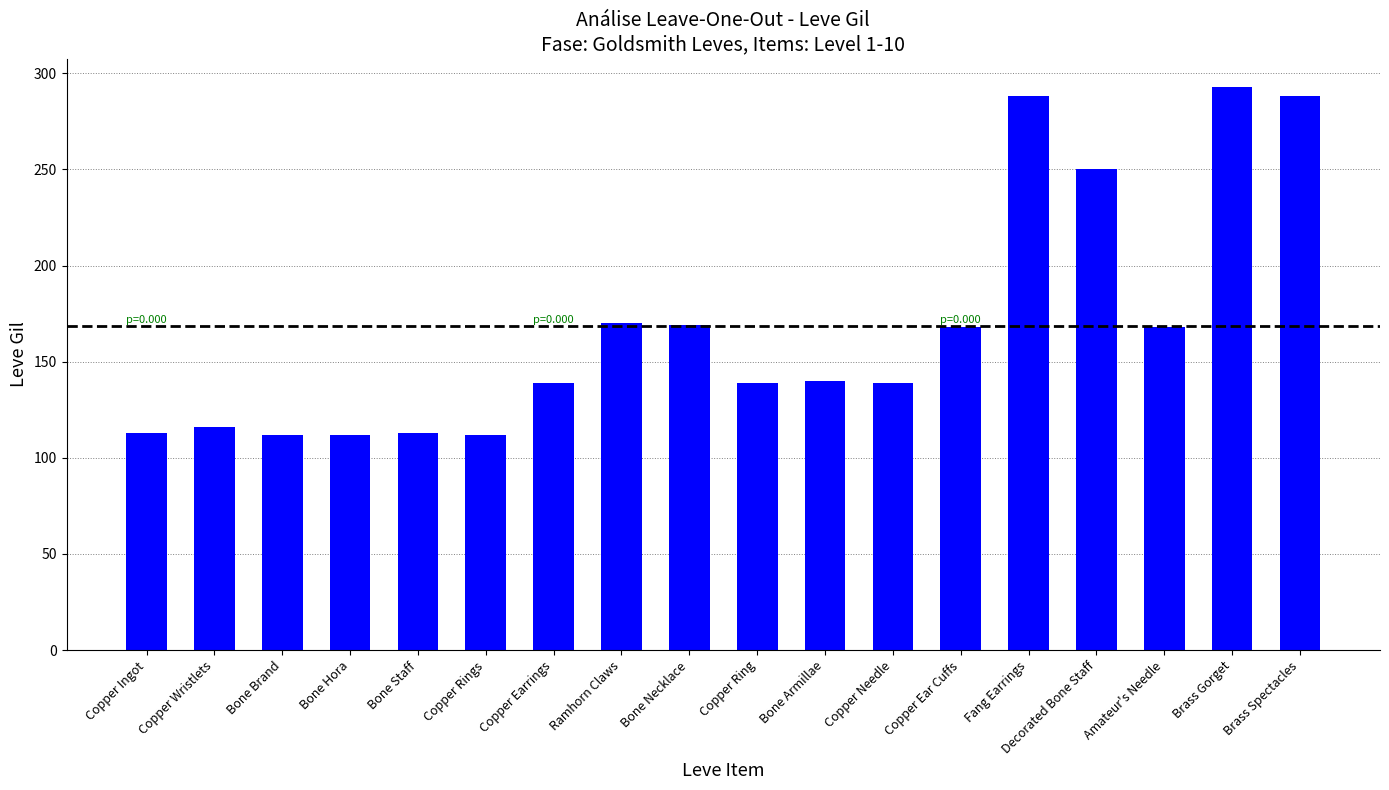

What is the minimum value shown in the chart?

112